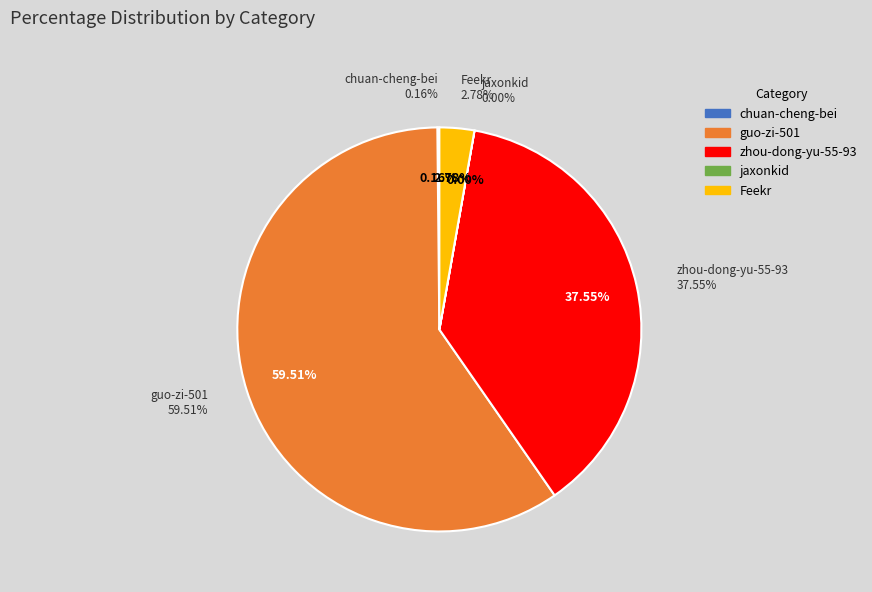

Rank the categories by value from highest to lowest.

guo-zi-501, zhou-dong-yu-55-93, Feekr, chuan-cheng-bei, jaxonkid